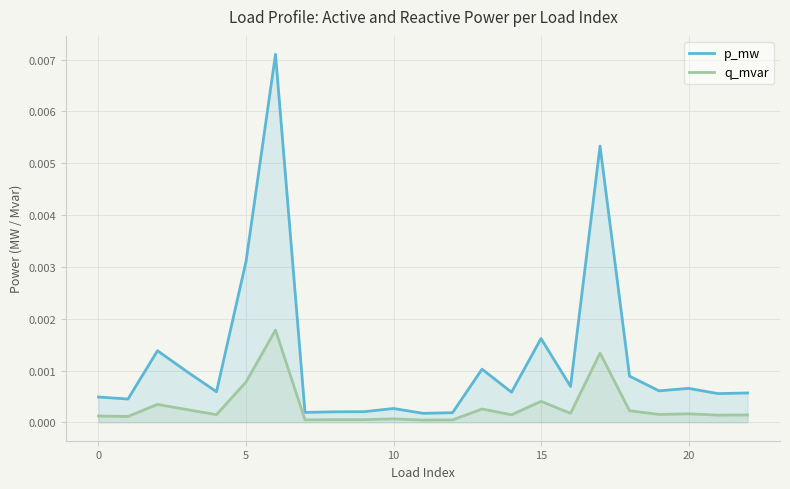

Which series has the largest total across all categories?

p_mw